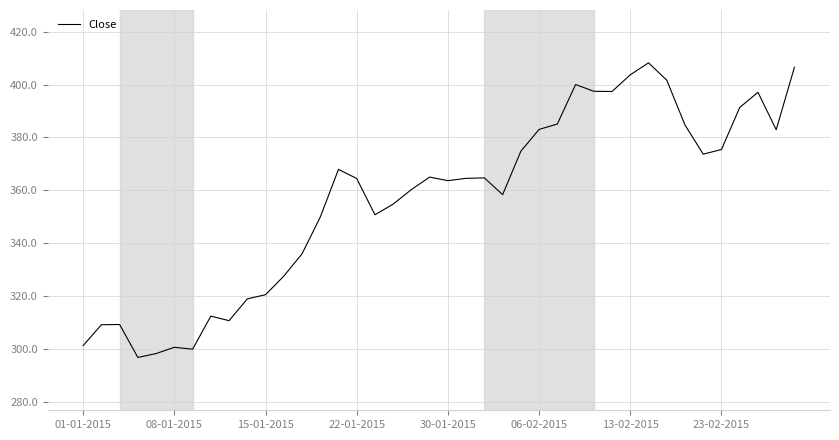

What is the difference between the maximum and minimum values?

111.5